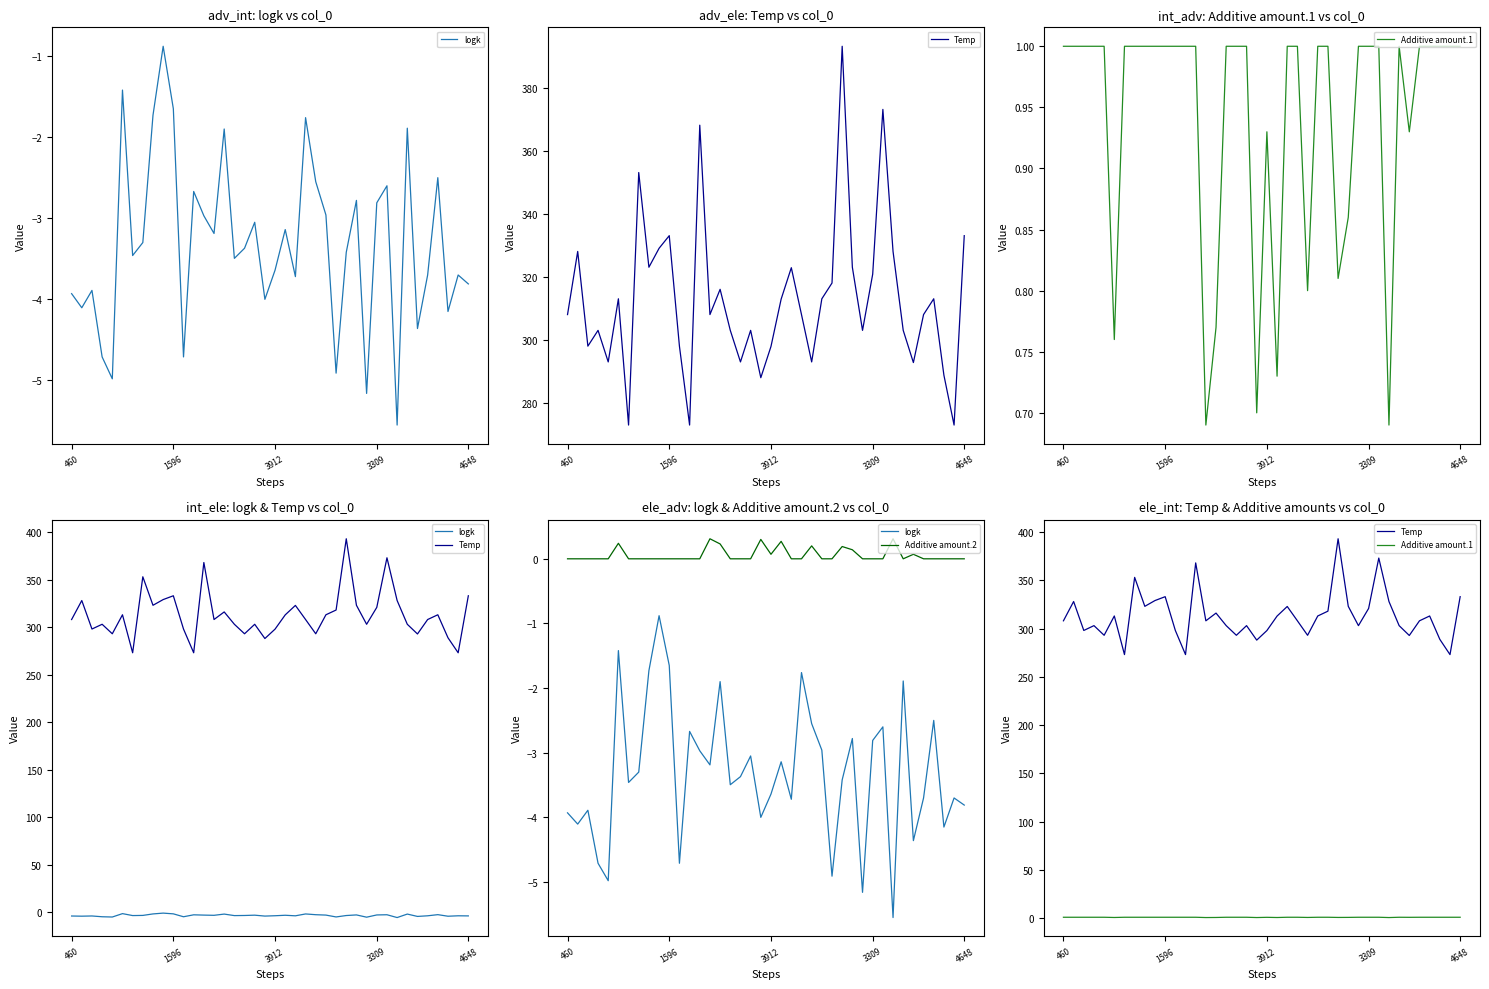

What is the spread (max minus min) of values at 22?

326.7